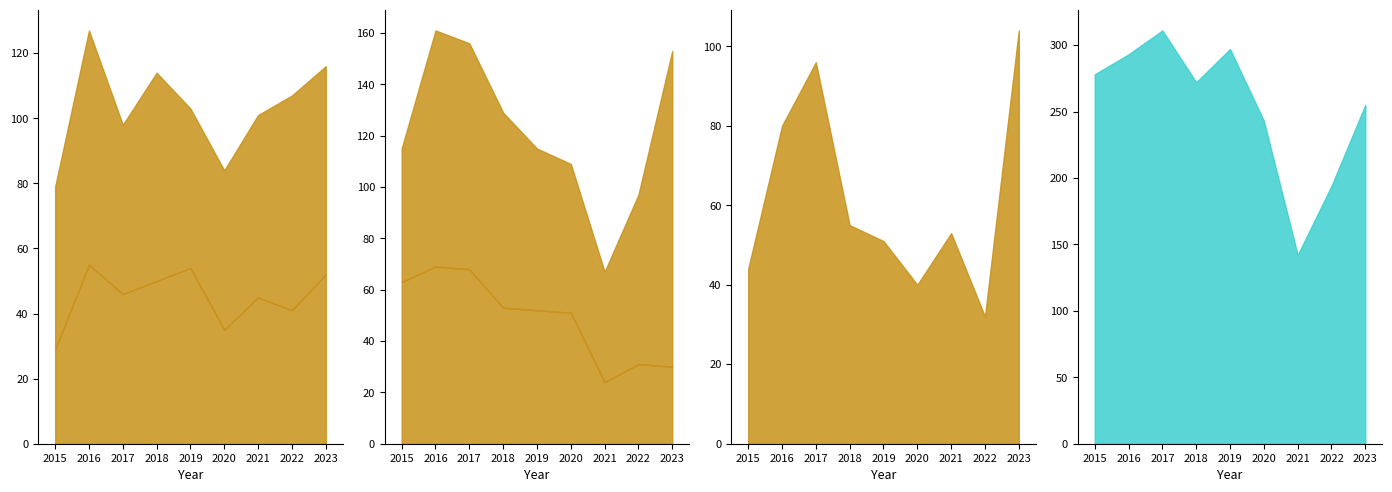

What is the minimum value for Robbery?

32